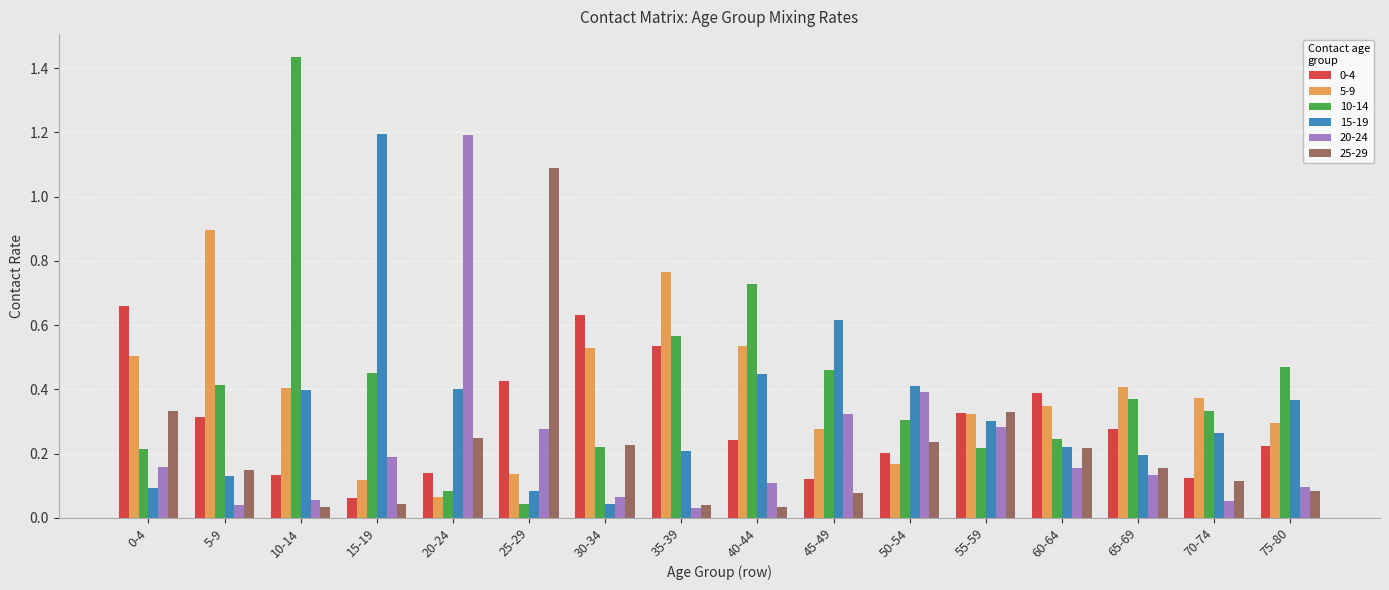

Which series has the largest range (max minus min)?

10-14